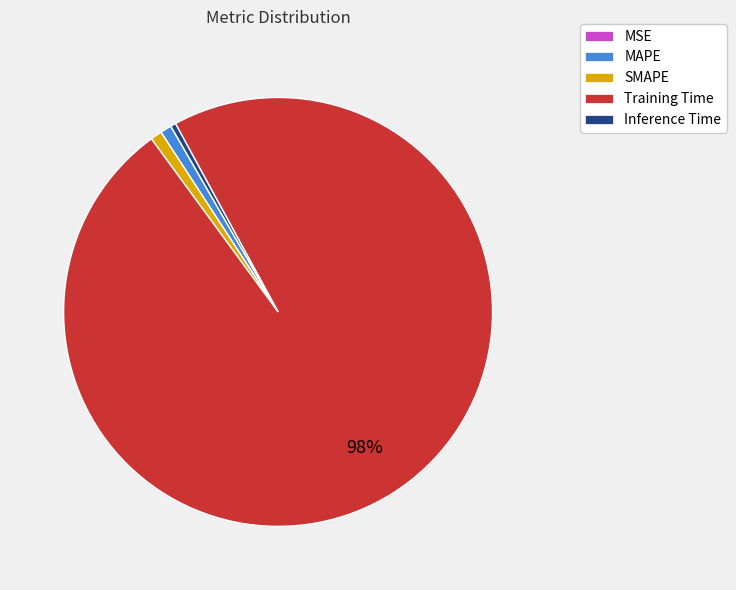

Do Inference Time and MAPE together represent more than half of the pie?

No